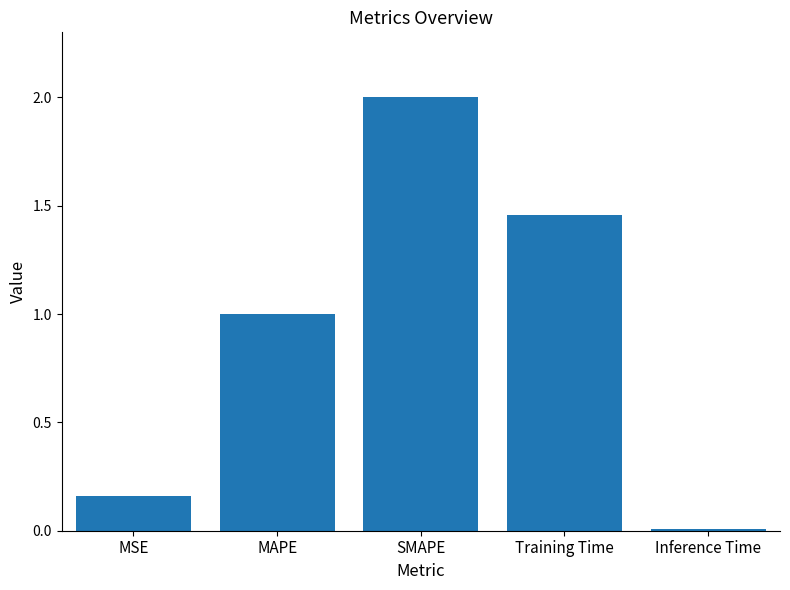

Which has a higher value, Training Time or MSE?

Training Time